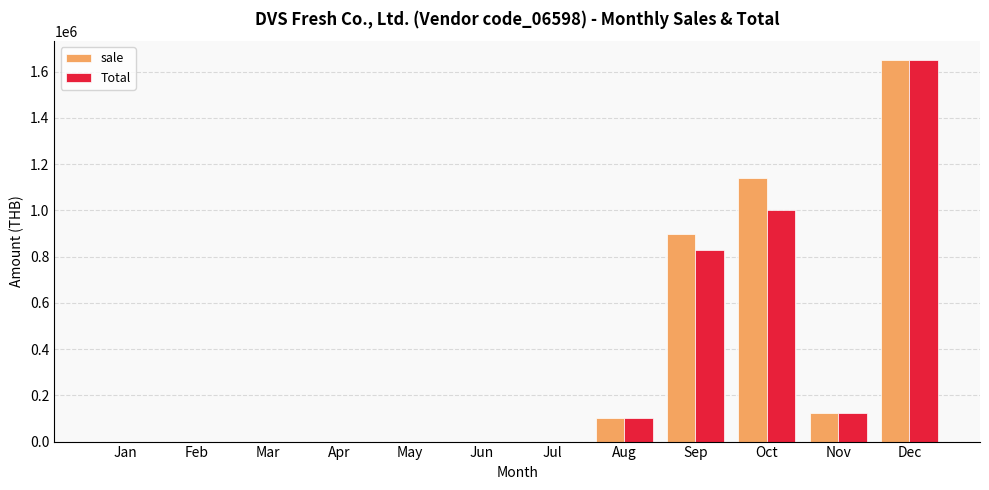

At which category is the sum across all series the highest?

Dec